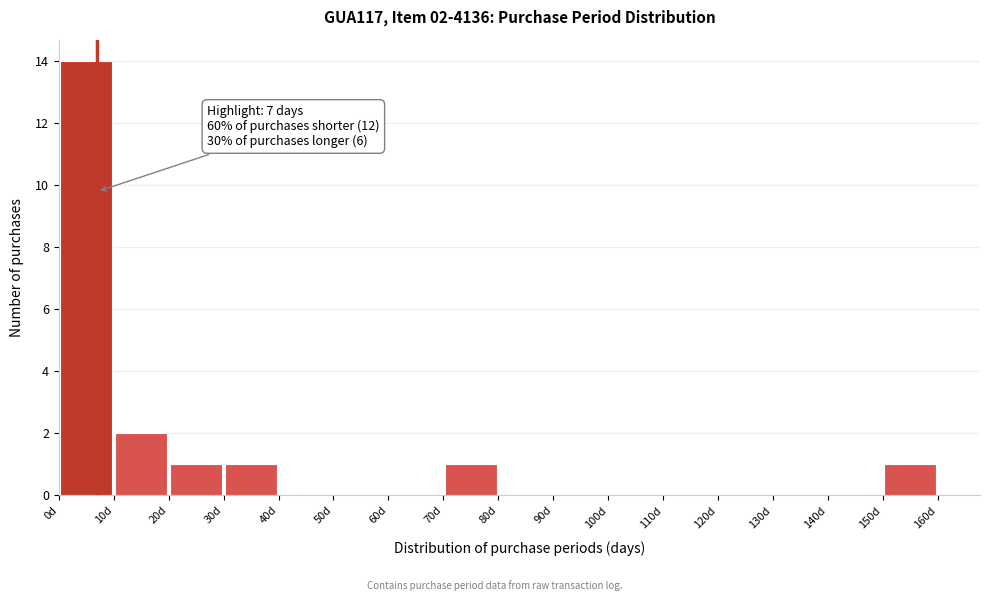

Over which range of the x-axis is the bar tallest?

0 to 10